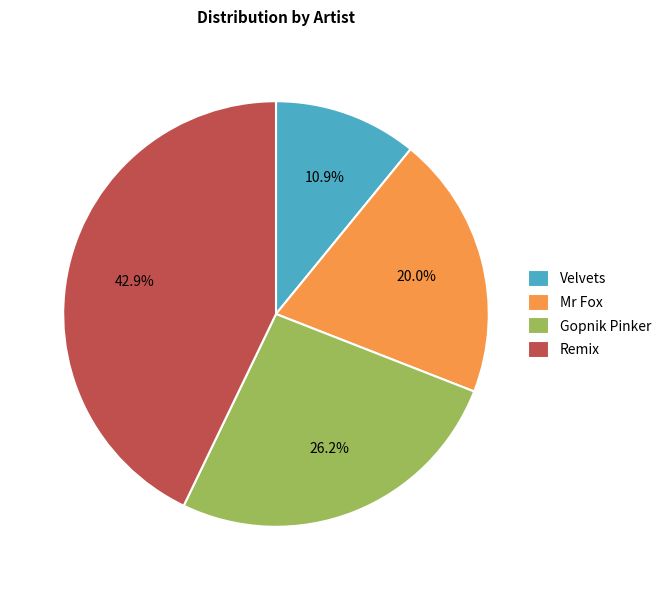

To the nearest percent, what is the average slice percentage?

25%